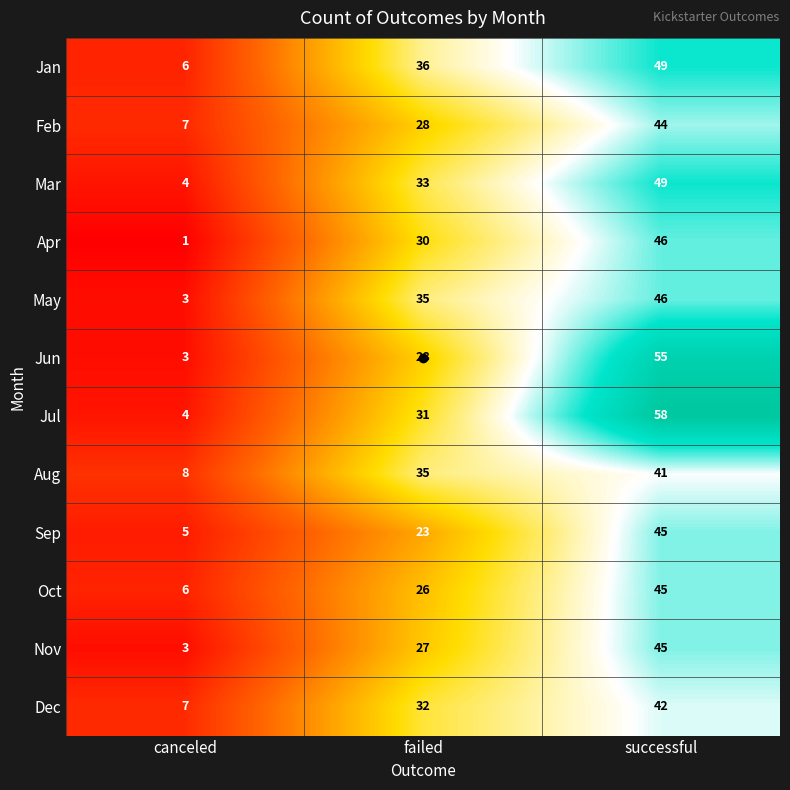

How many Dec values are between 7 and 42?

3